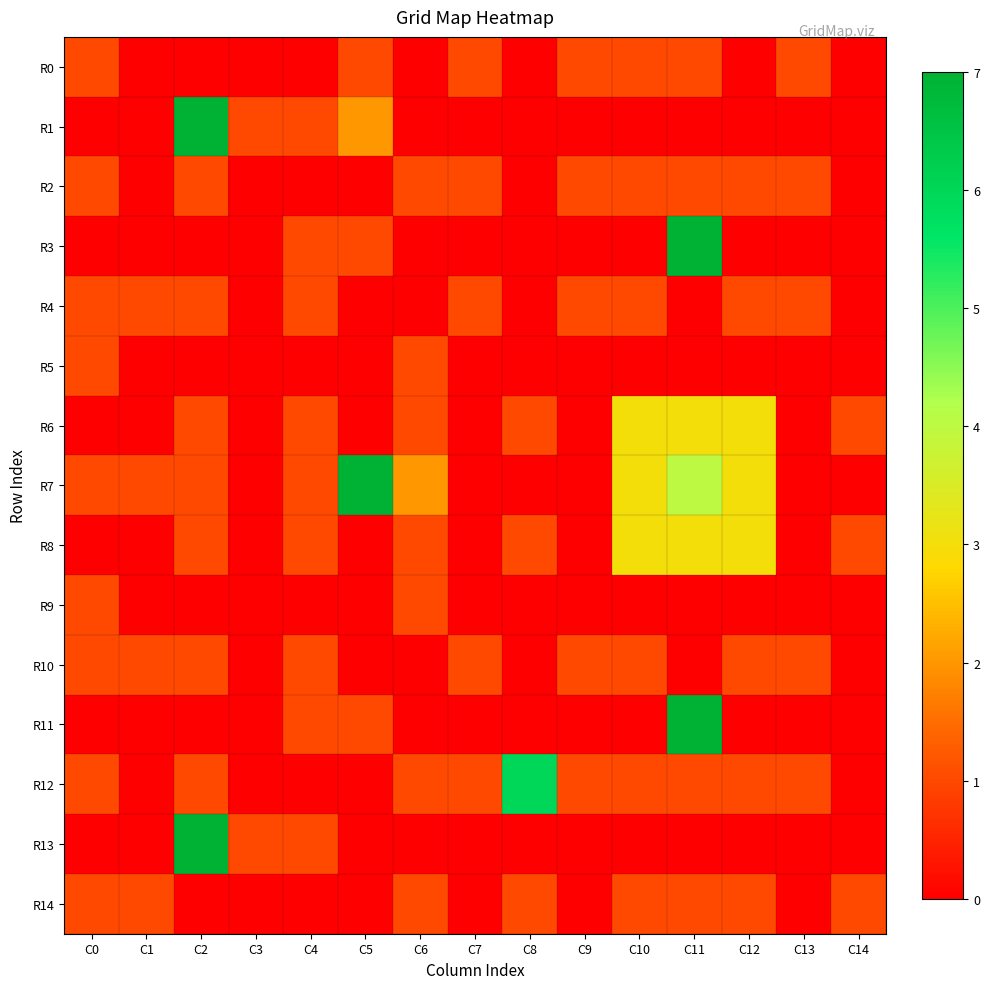

Which has a higher value, C7 or C6?

C7